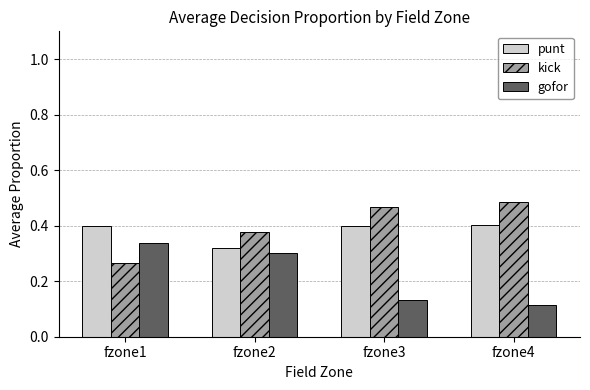

The value of gofor at fzone1 is 0.2. True or false?

False